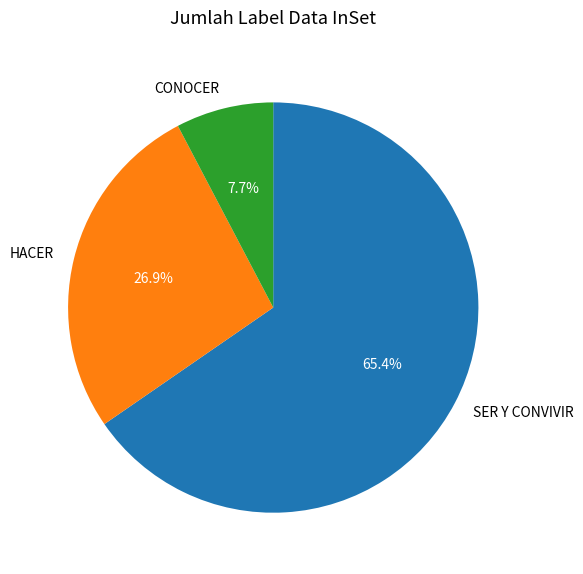

What percentage is the HACER slice, to the nearest percent?

27%